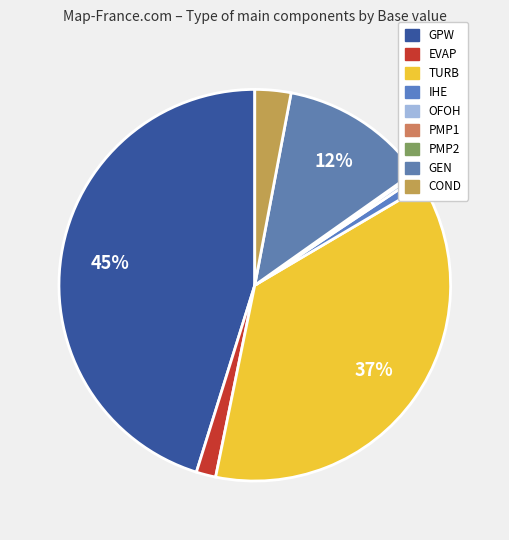

What is the total percentage of COND and OFOH?

3.3%